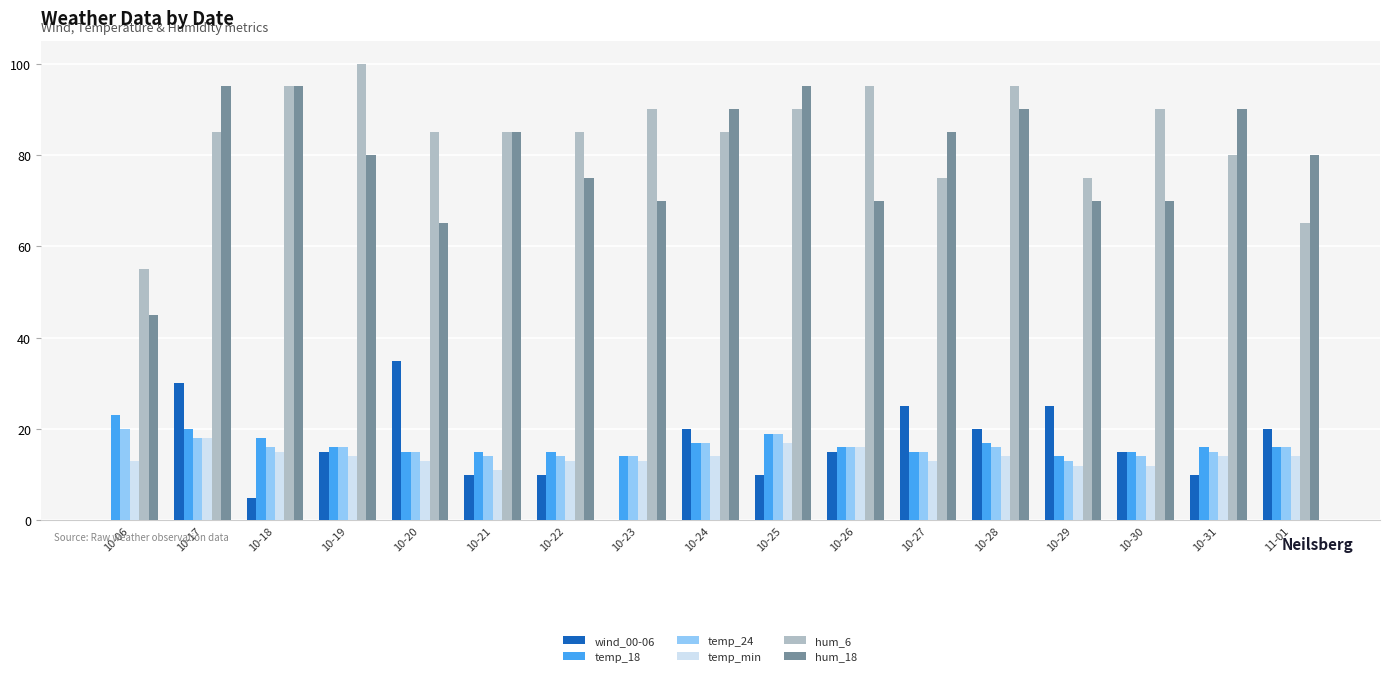

Are the bars grouped side by side (vs. stacked)?

Yes